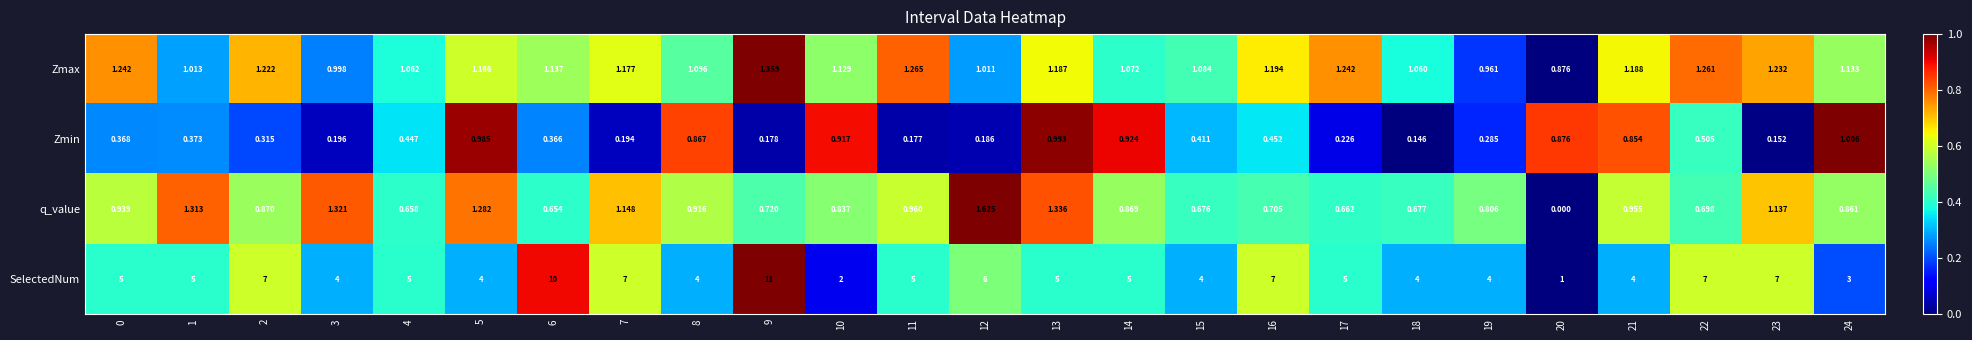

Rank the series at 9 from highest to lowest value.

SelectedNum, Zmax, q_value, Zmin